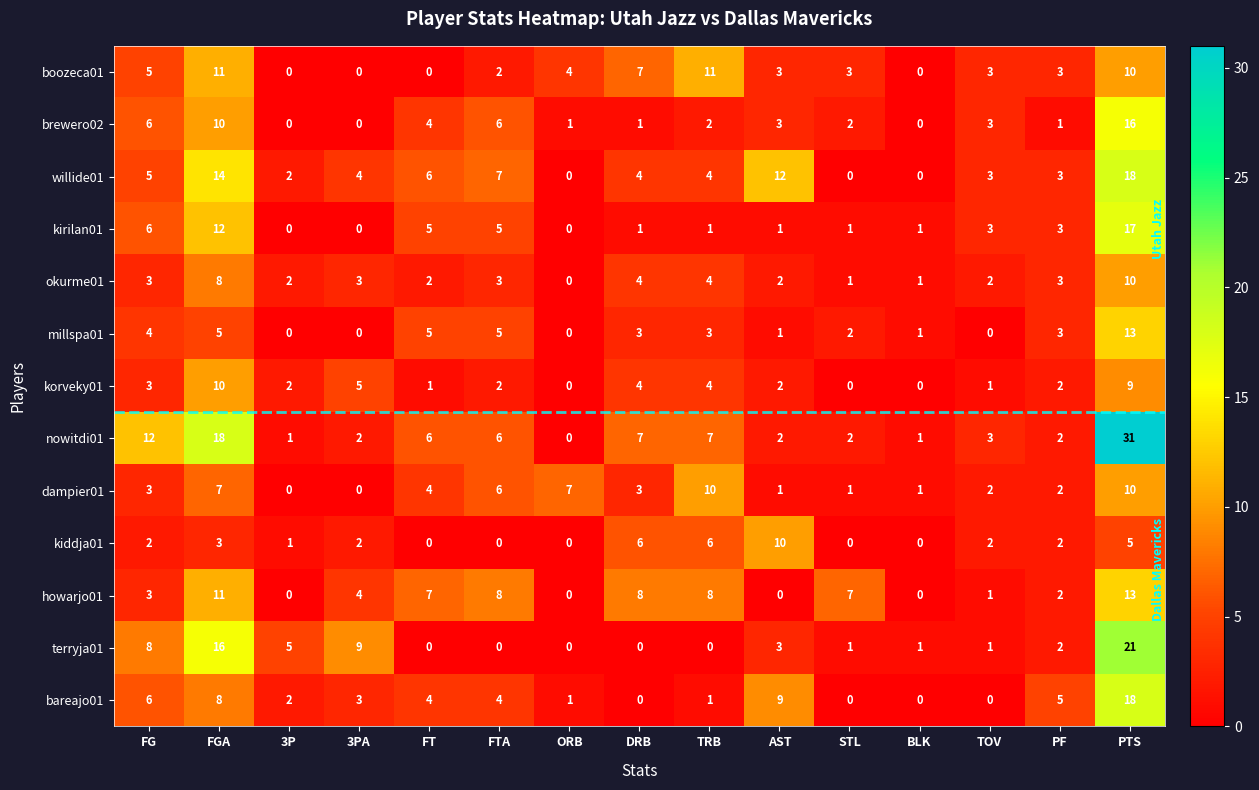

Is it true that dampier01 equals 10 at PTS?

True